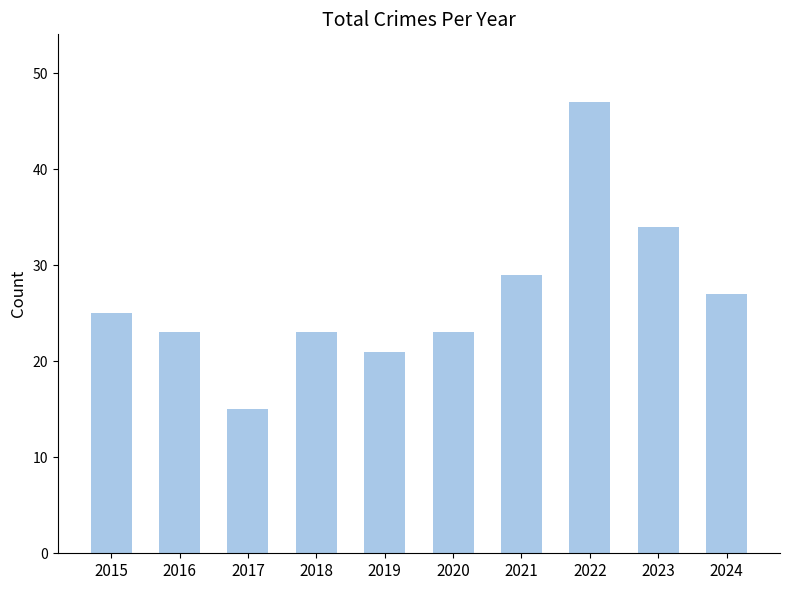

What is the value of the 4th bar from the left?

23